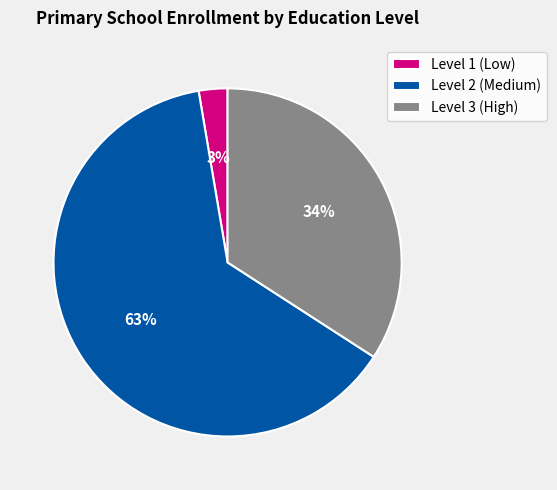

Combined, do Level 2 (Medium) and Level 1 (Low) account for over 50%?

Yes